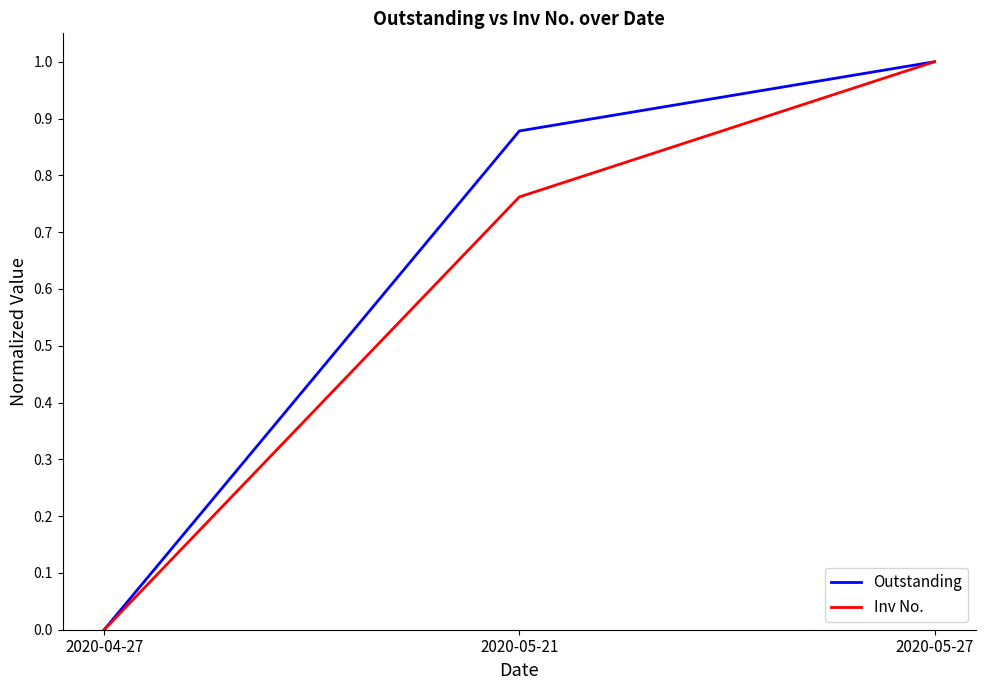

What is the sum of the Inv No. values at 2020-05-27 and 2020-04-27?

1.0